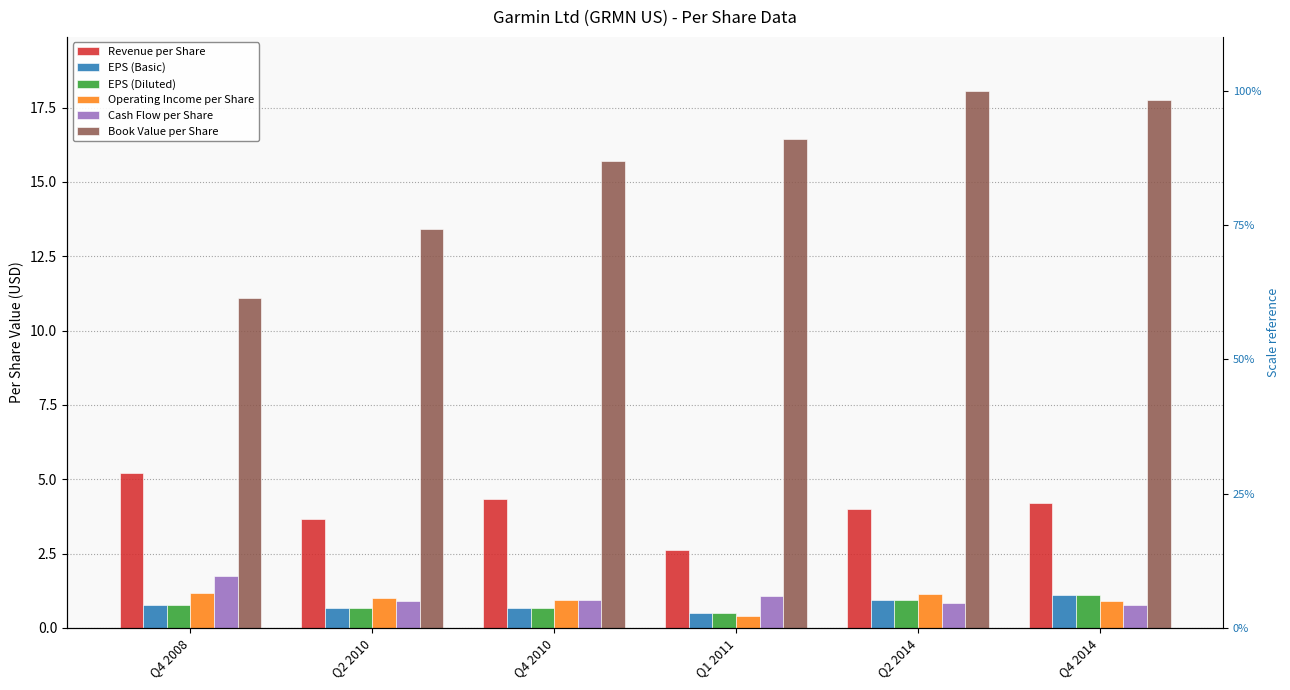

The value of EPS (Diluted) at Q2 2014 is 0.9. True or false?

True